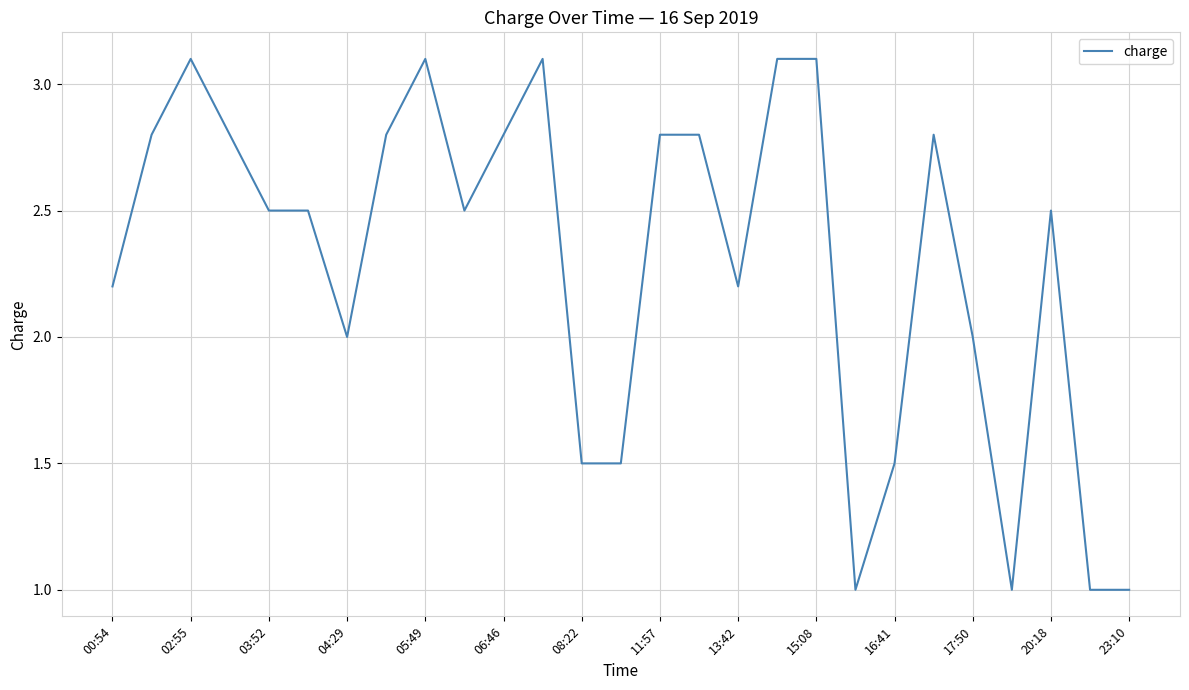

Reading left to right, what are all the values shown in this chart?

2.2	2.8	3.1	2.8	2.5	2.5	2.0	2.8	3.1	2.5	2.8	3.1	1.5	1.5	2.8	2.8	2.2	3.1	3.1	1.0	1.5	2.8	2.0	1.0	2.5	1.0	1.0